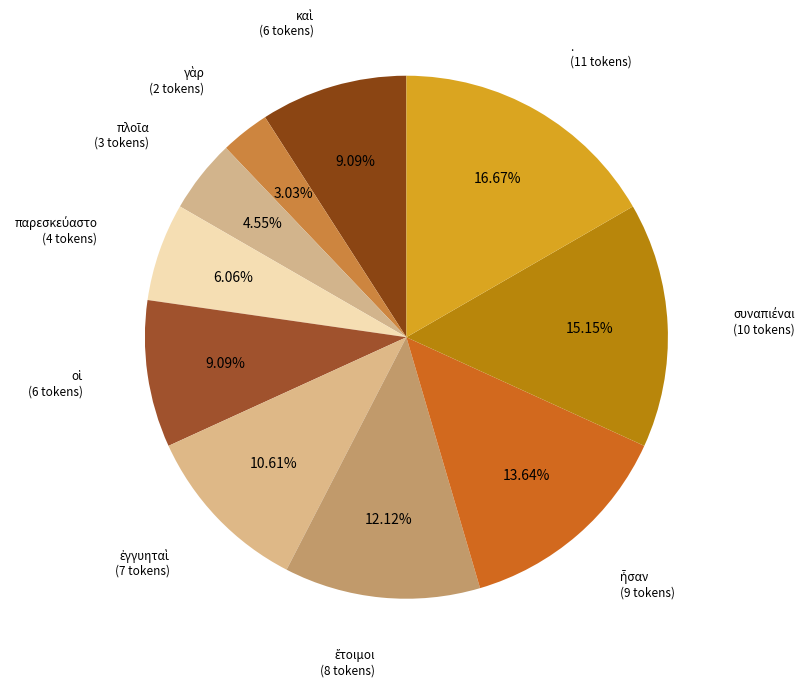

Count the number of slices in the pie.

10